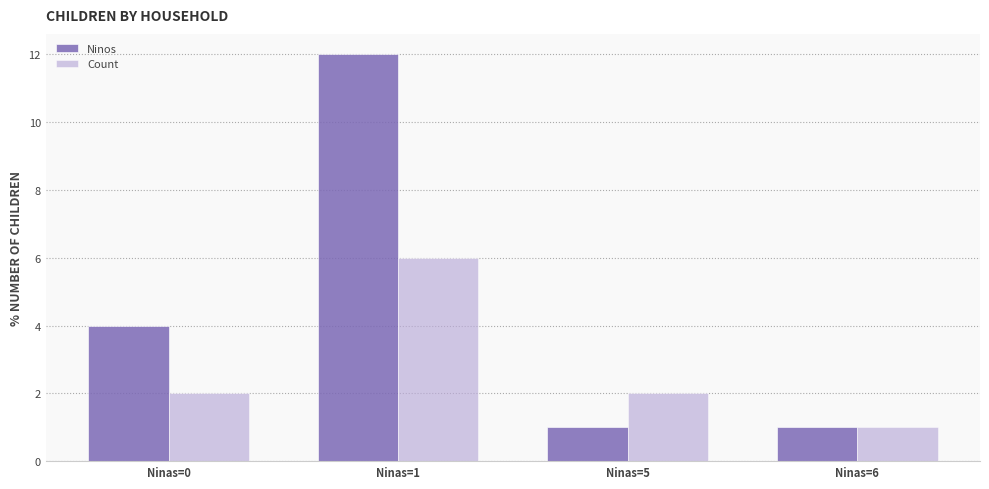

What is the difference between the second highest and minimum values in the Count series?

1